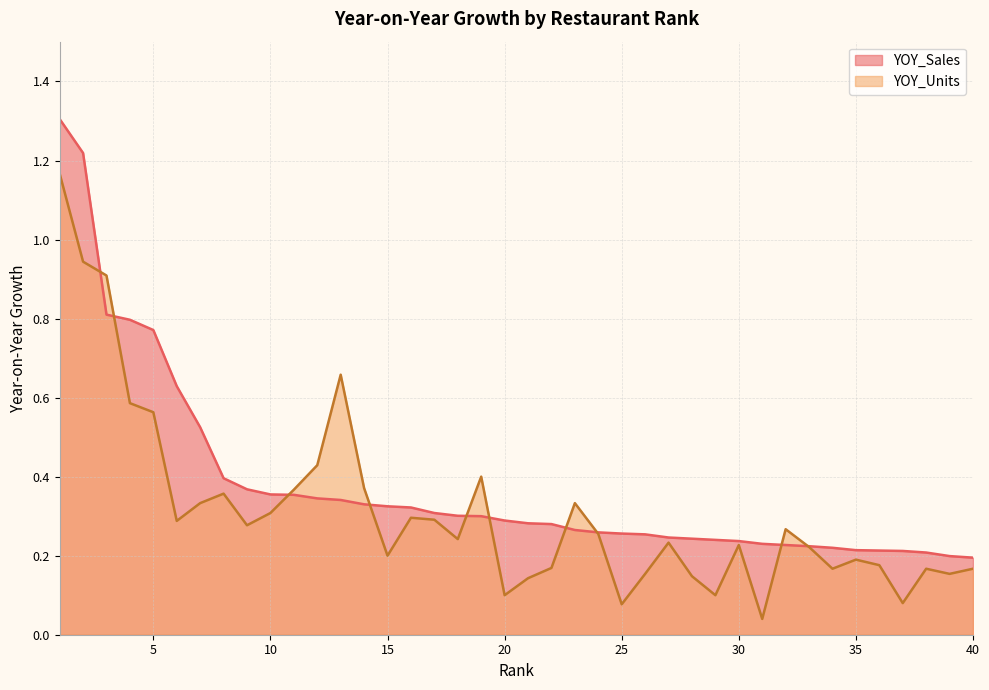

What is the approximate value of YOY_Sales at 10?

0.4